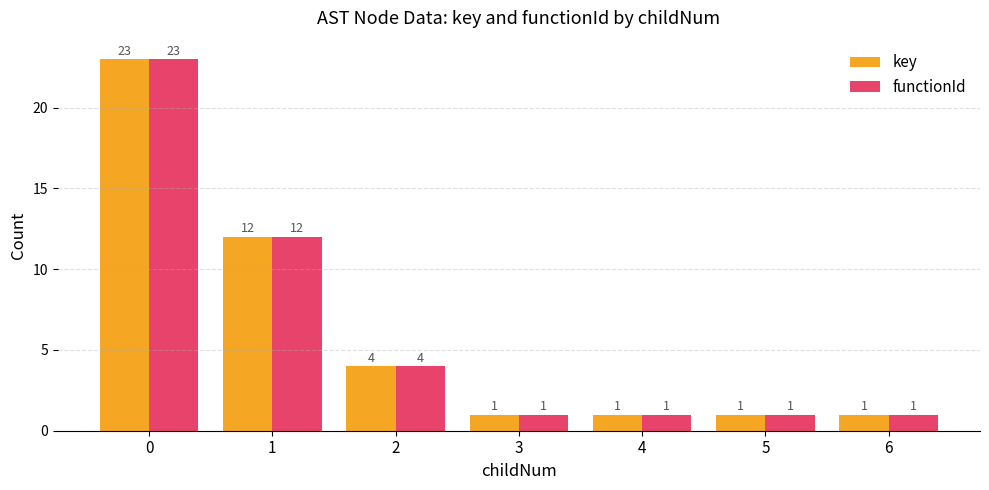

What is the value of the key bar at the 6th from the left?

1